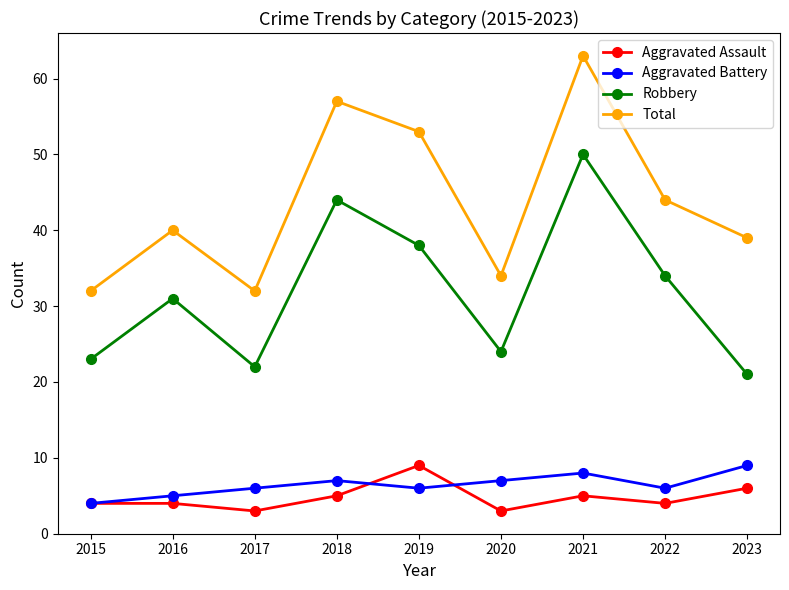

True or false: Total and Robbery intersect in this chart.

False